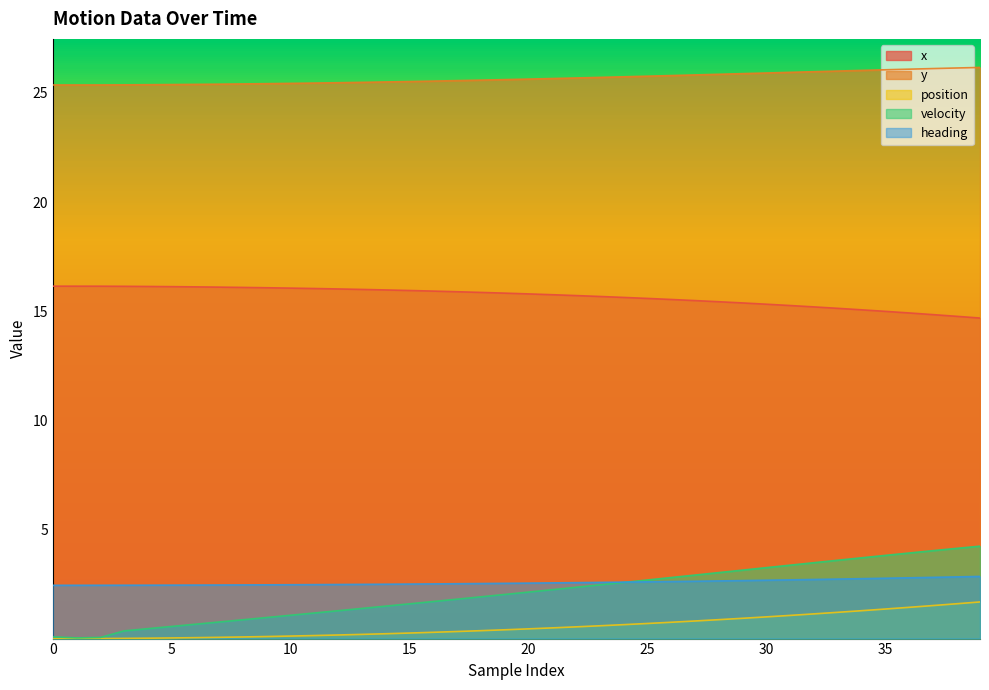

What is the greatest value displayed?

26.2